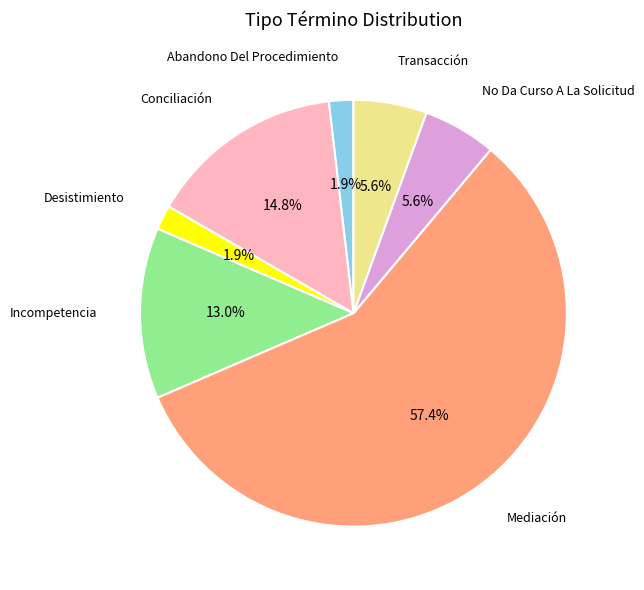

Approximately how many times larger is the value at Incompetencia compared to Transacción?

2.3